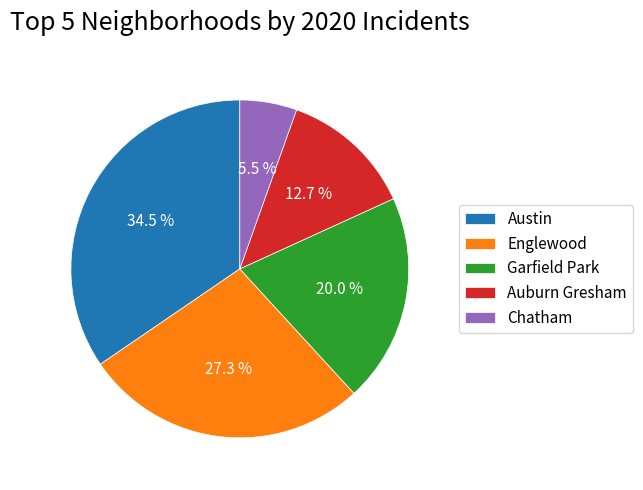

Is Englewood the majority of the pie?

No